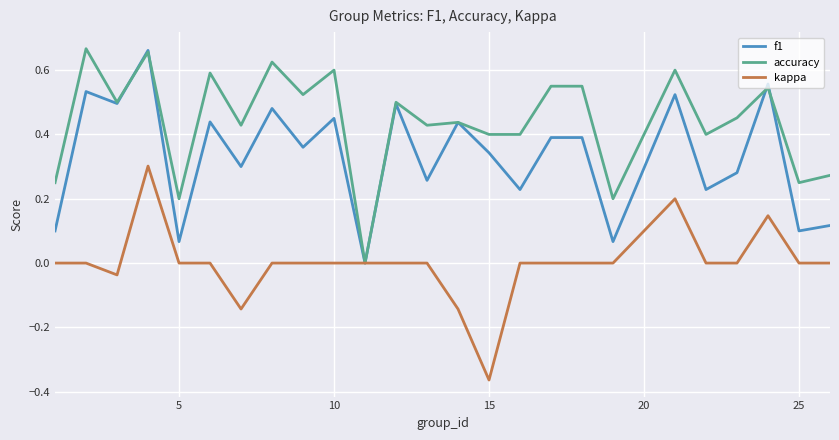

How many lines are shown in the chart?

3